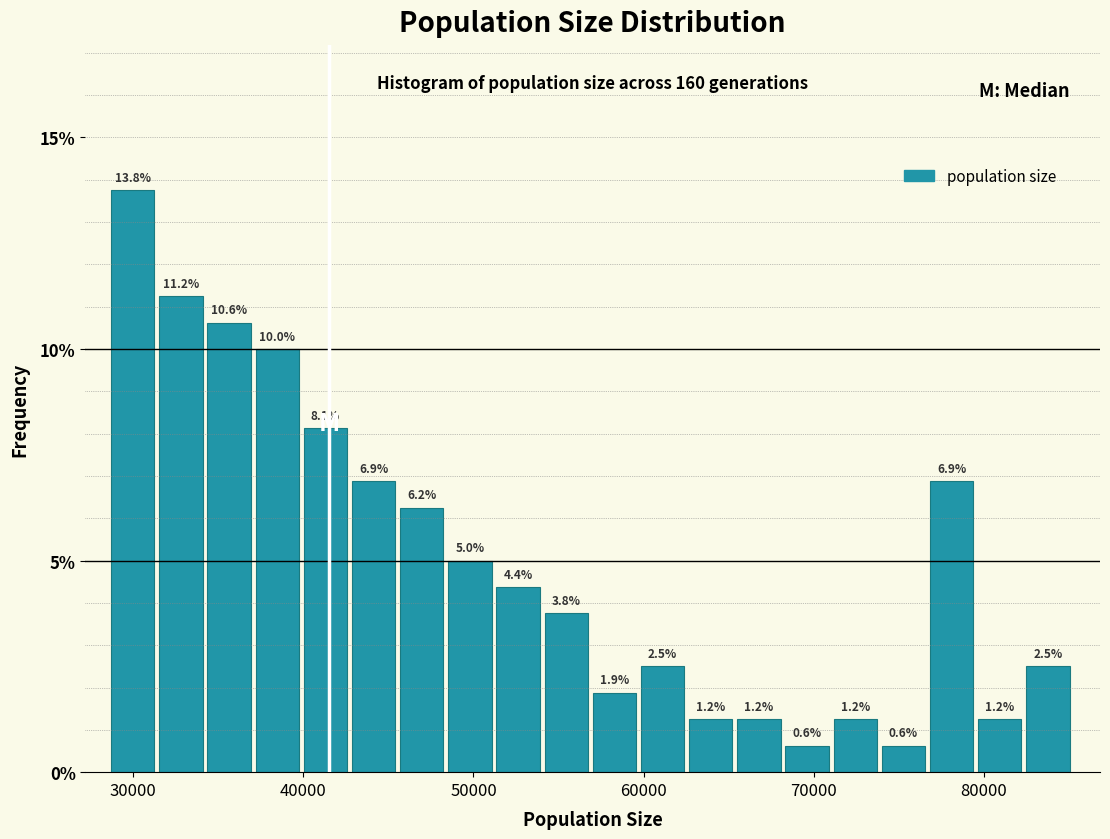

Around what value on the x-axis is the tallest bar? Give the approximate position of its centre, as read against the axis.

30000